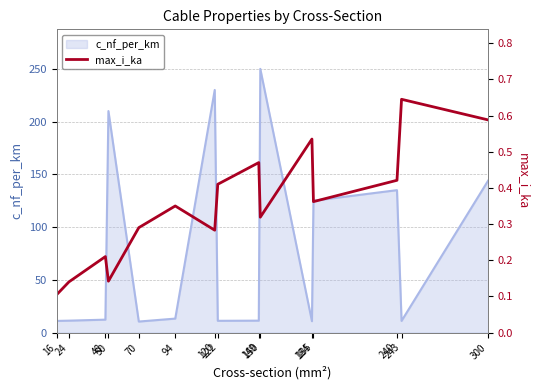

How many lines are shown in the chart?

1